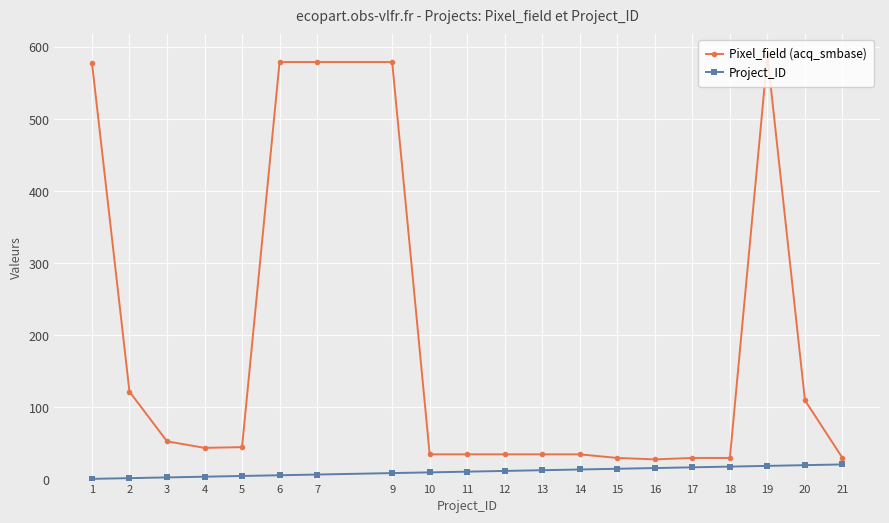

The value of Project_ID at 3 is 3. True or false?

True